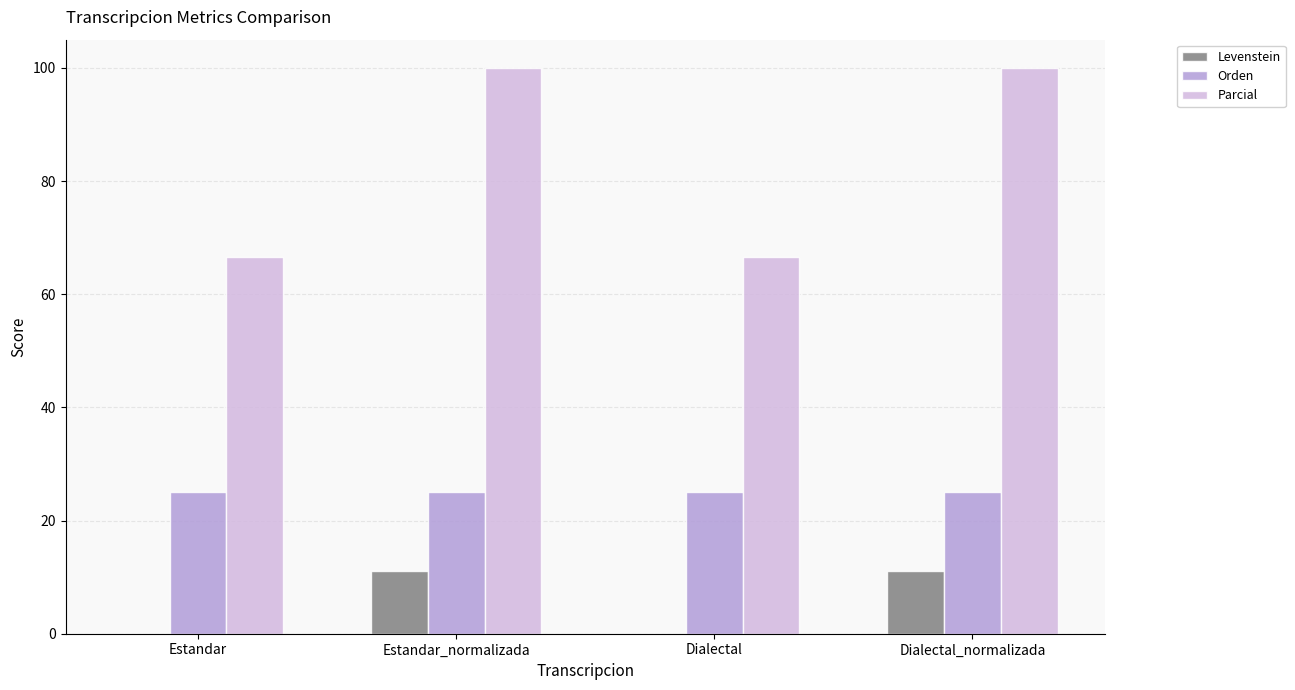

What is the sum of all Parcial values?

333.3